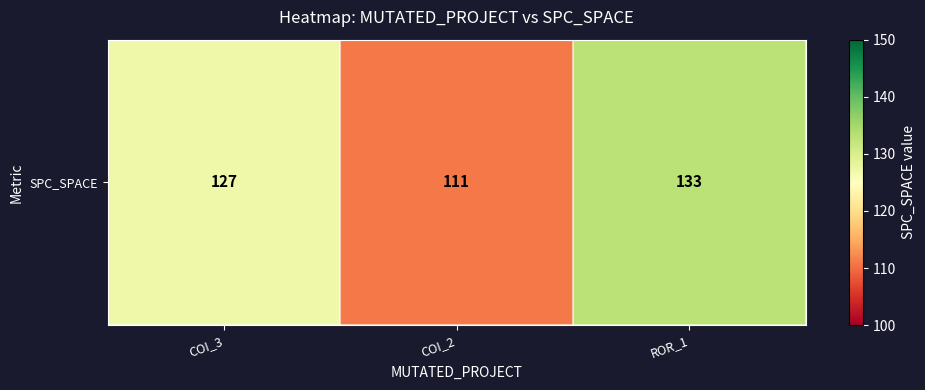

What is the difference between the second highest and minimum values?

16